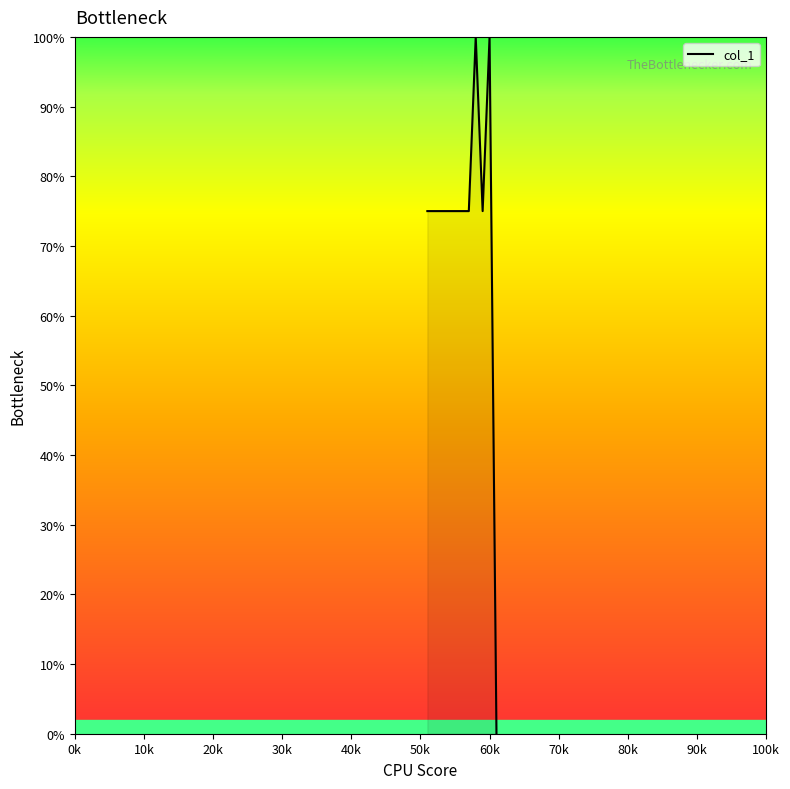

What is the maximum value shown in the chart?

100